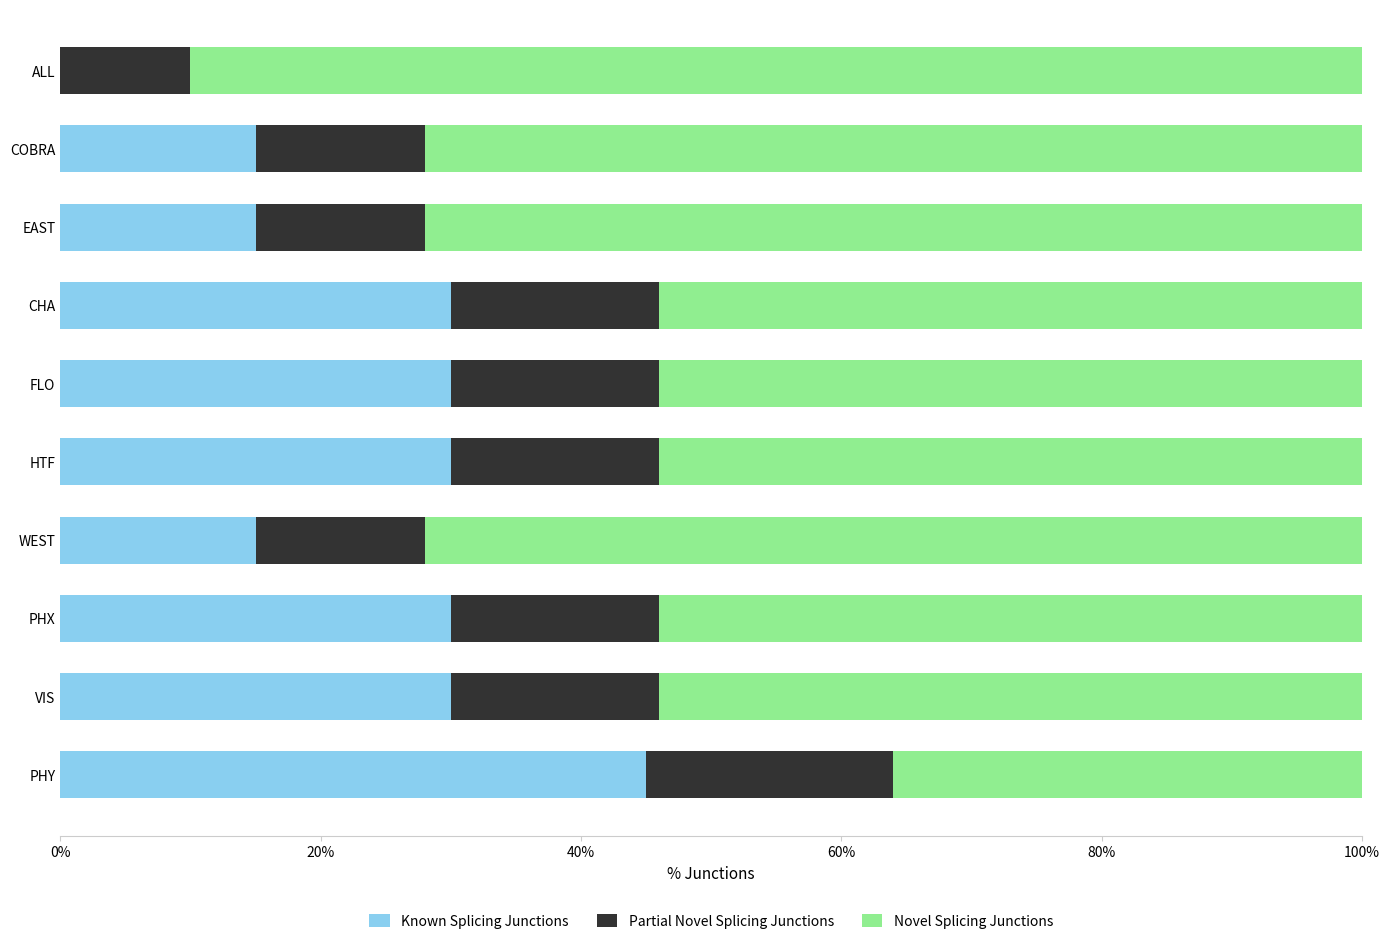

True or false: Known Splicing Junctions has a value of 60 at PHY.

False